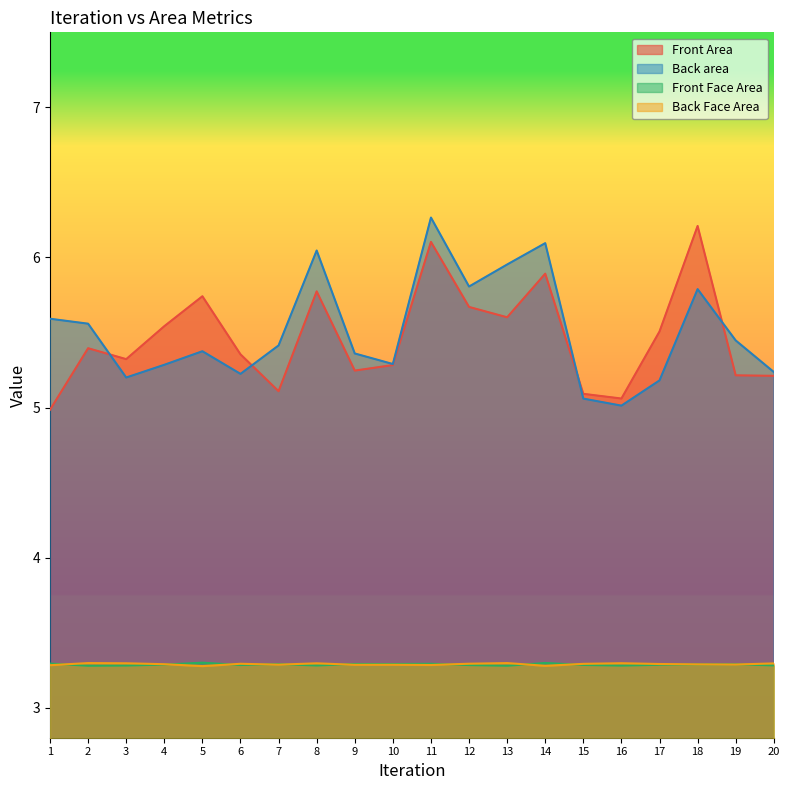

Rank the categories by Back Face Area value from lowest to highest.

5, 14, 1, 11, 9, 10, 7, 19, 18, 4, 17, 15, 6, 12, 20, 8, 3, 16, 13, 2